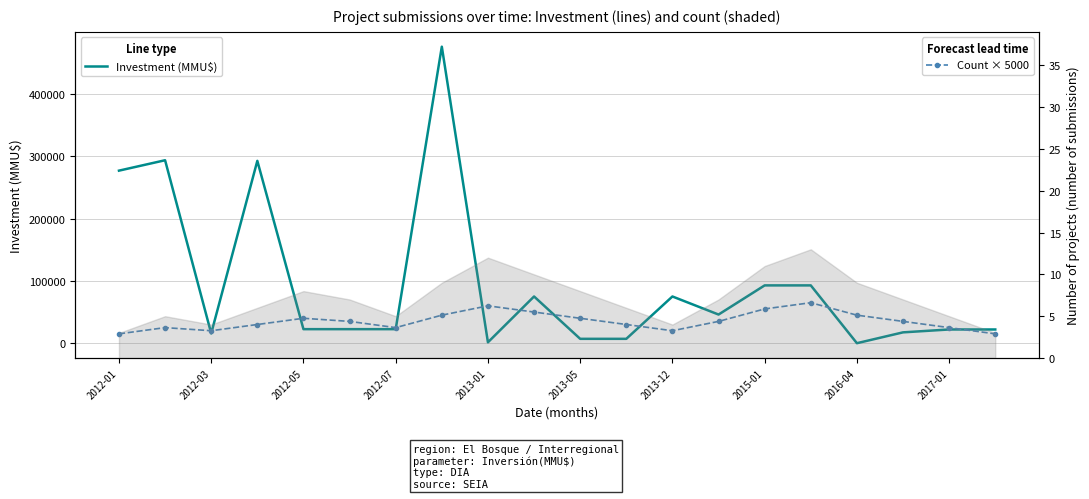

What is the value of the Count × 5000 point at the 9th from the left?

60000